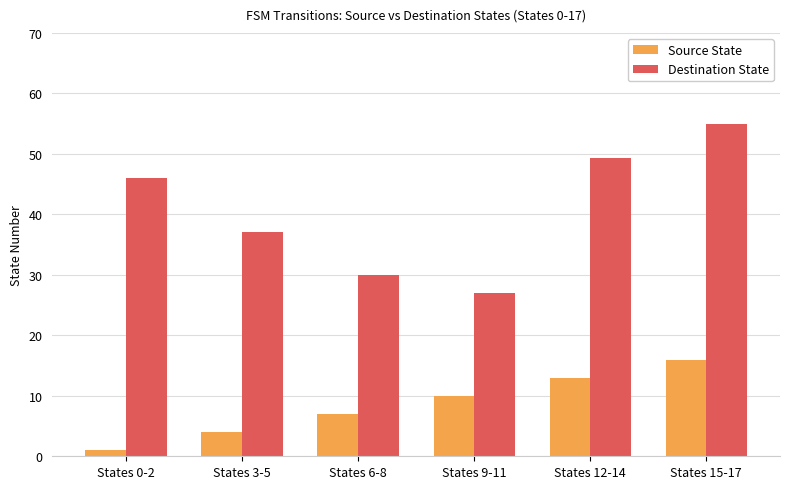

At how many categories does at least one series exceed 5?

6